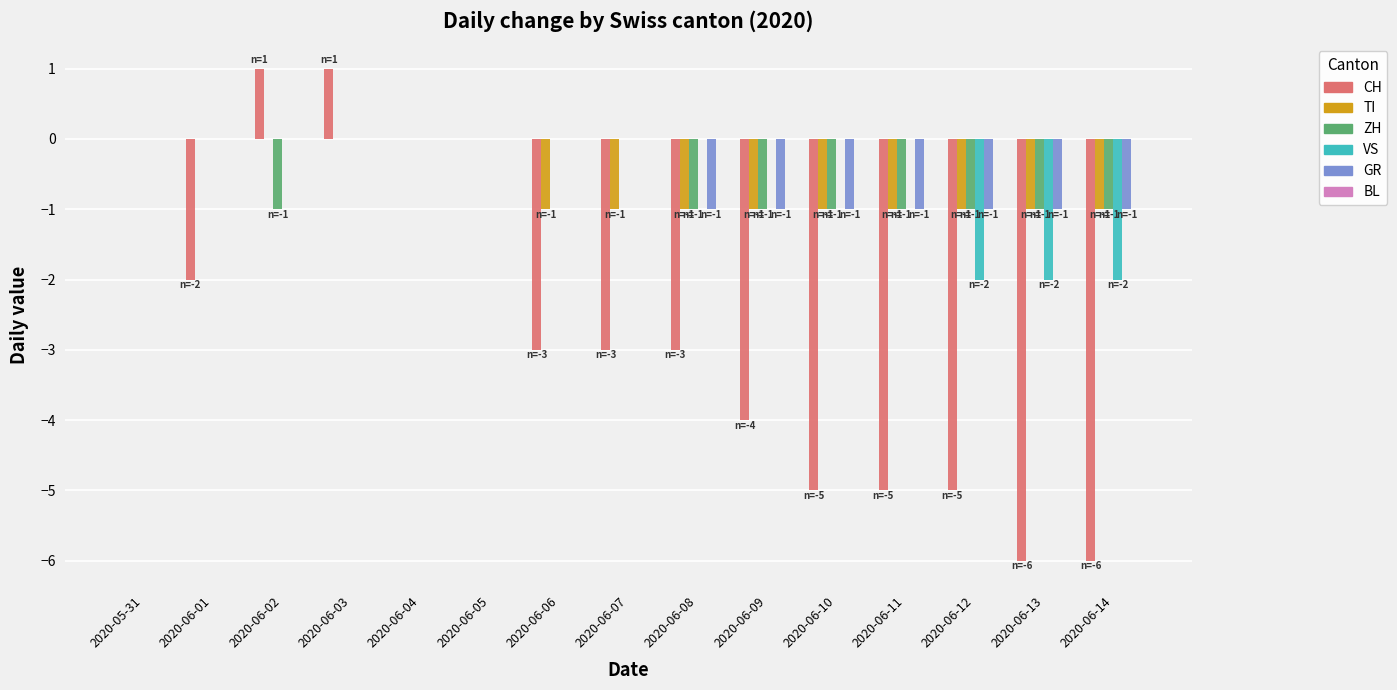

The value of VS at 2020-06-05 is 0. True or false?

True